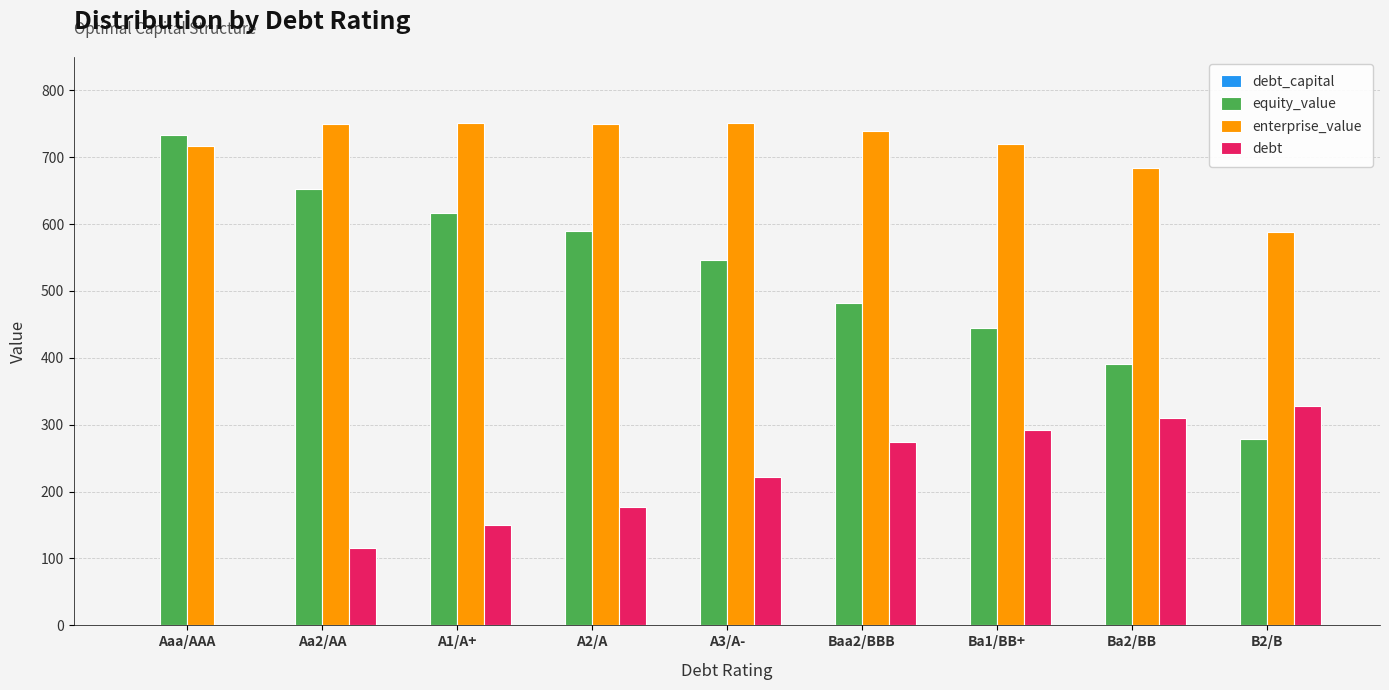

What is the maximum value shown in the chart?

750.6